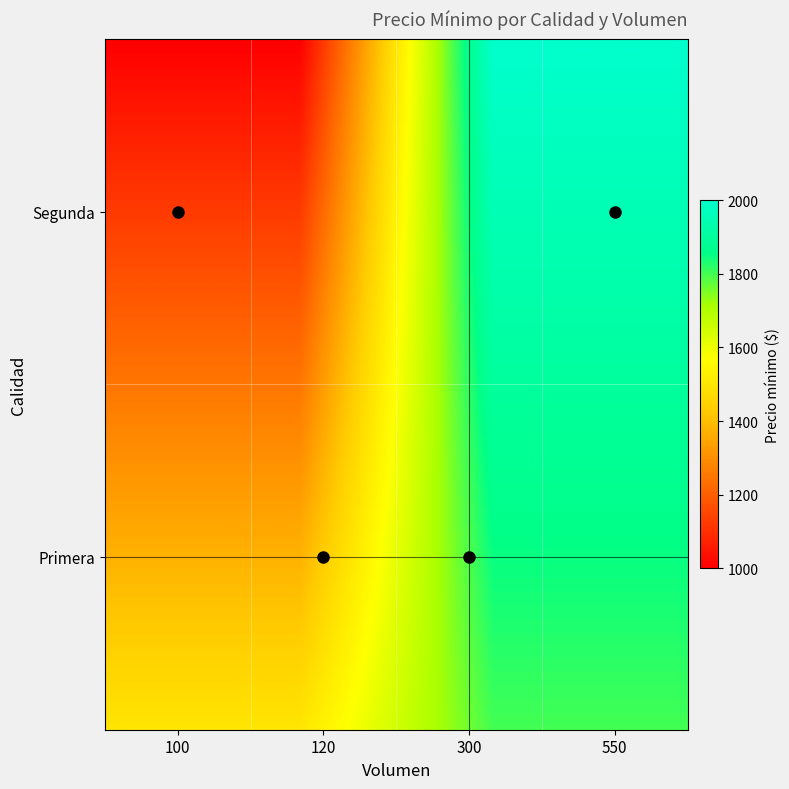

How many categories are shown in the chart?

4